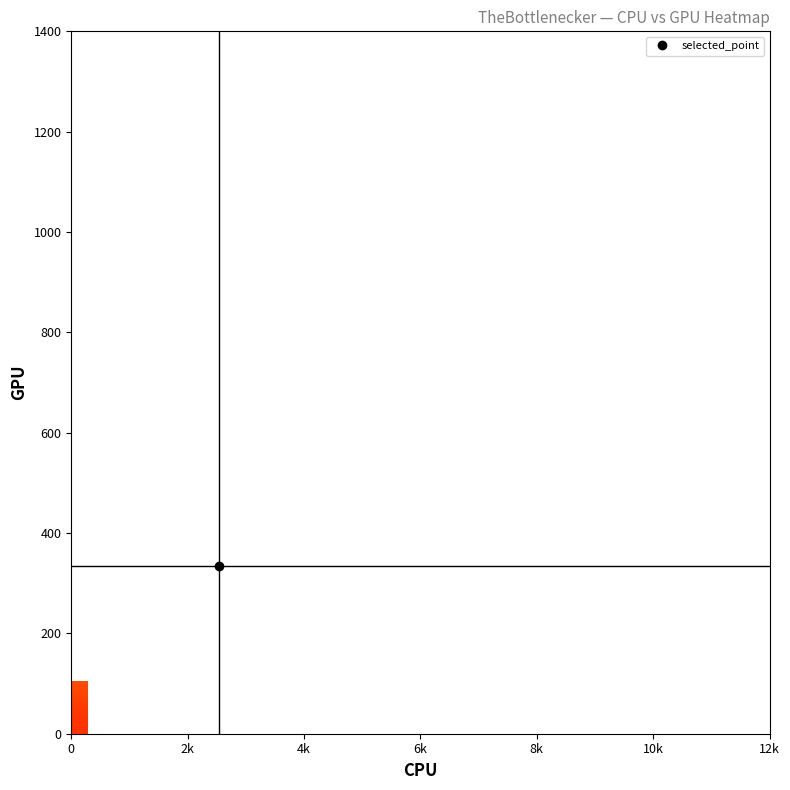

What is the minimum value shown in the chart?

4.0